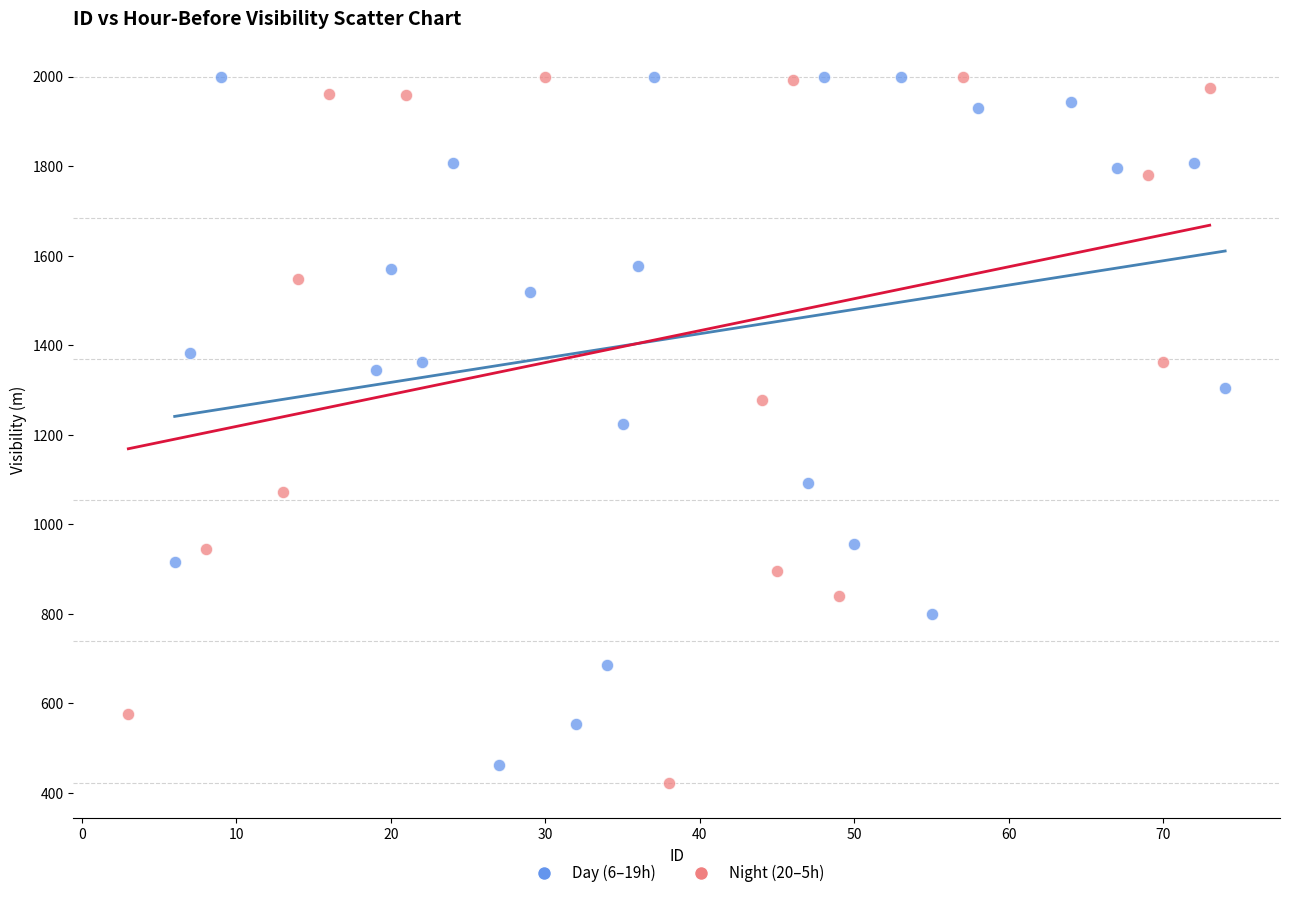

What are all the series names shown in the legend?

Day (6–19h), Night (20–5h)